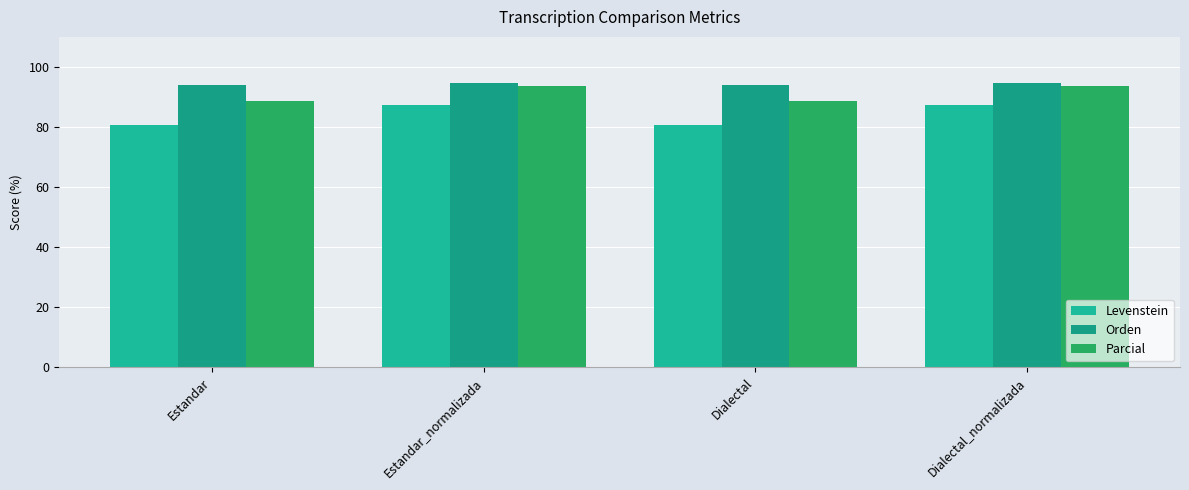

The value of Levenstein at Dialectal is 134.0. True or false?

False